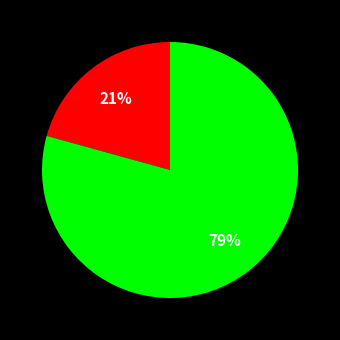

How many segments does this pie chart have?

2